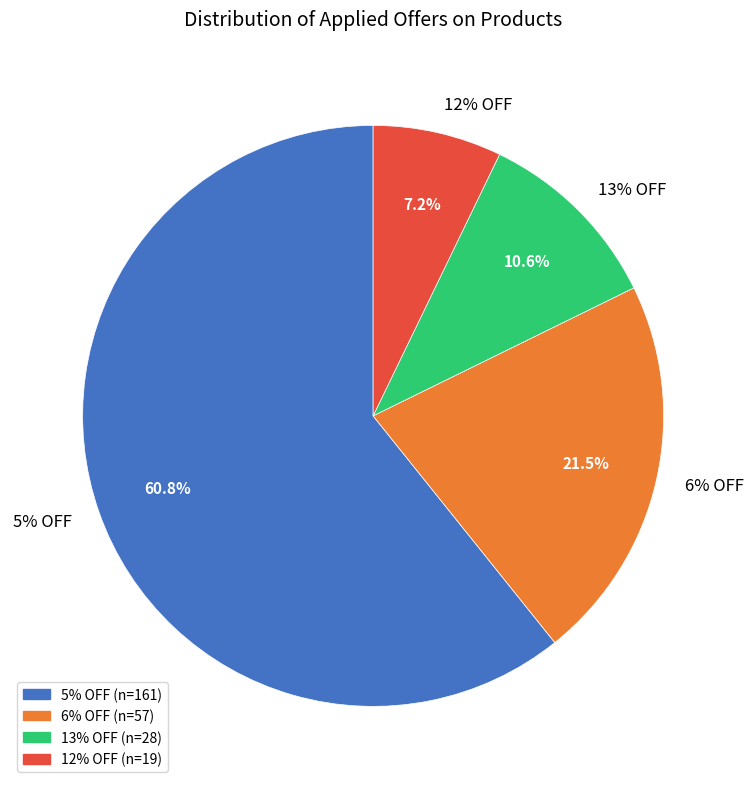

Is the sum of 13% OFF and 6% OFF greater than half?

No